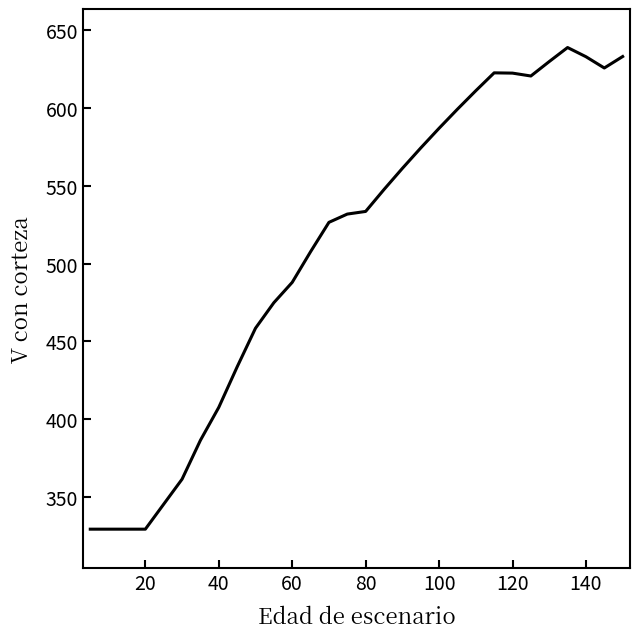

What is the smallest value displayed?

329.6